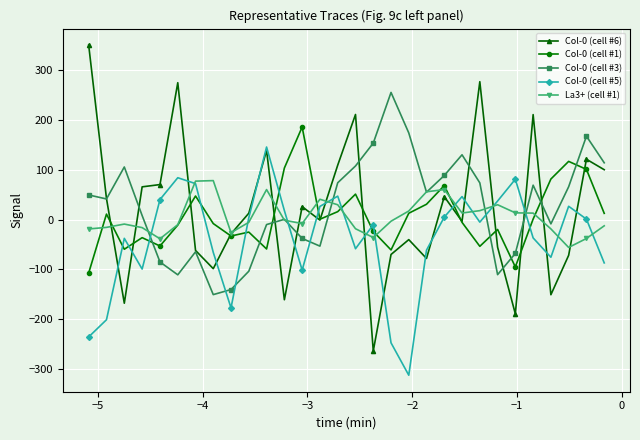

True or false: Col-0 (cell #1) has more than 0 interior local peaks.

True